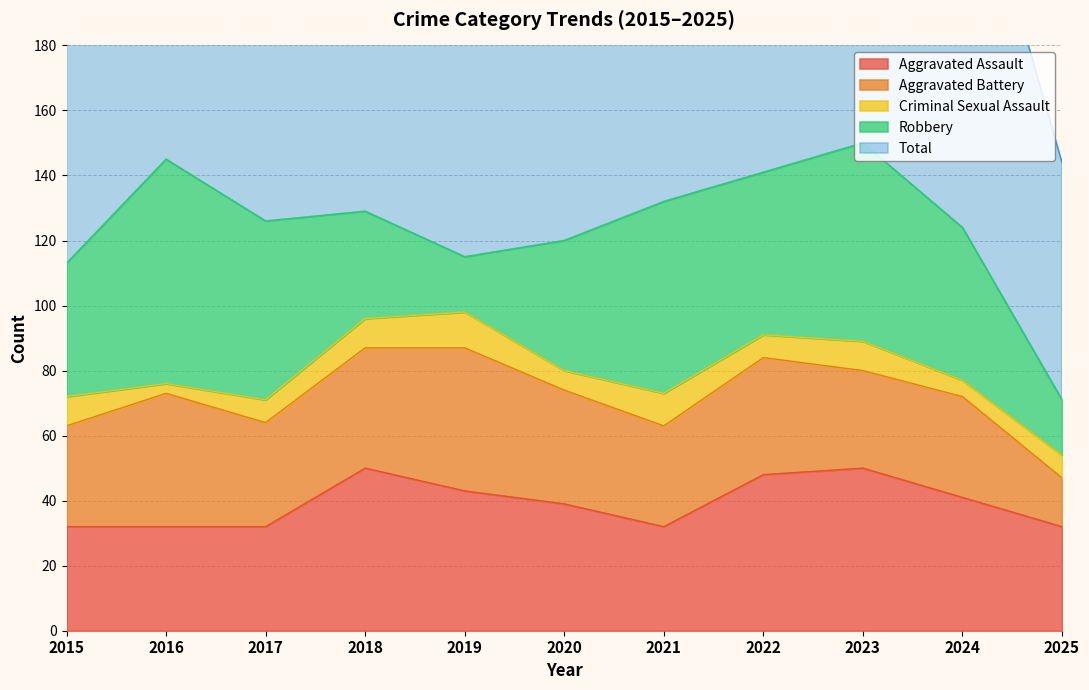

What is the greatest value displayed?

153